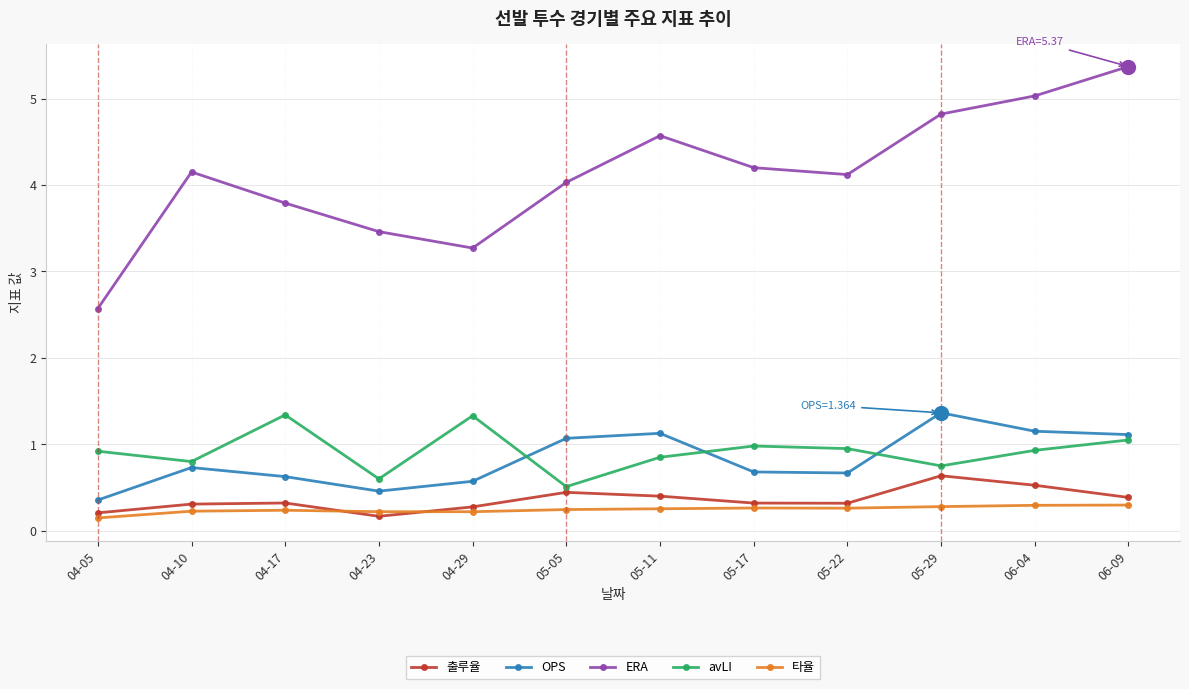

True or false: 타율 and OPS intersect in this chart.

False